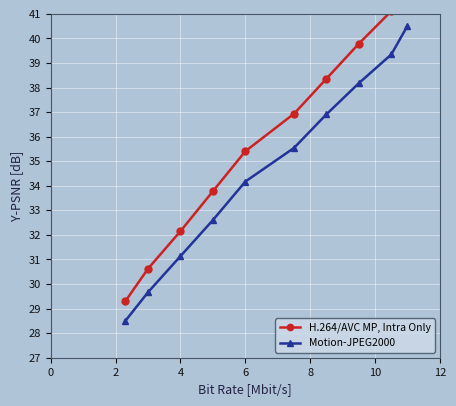

What is the maximum value for Motion-JPEG2000?

40.5